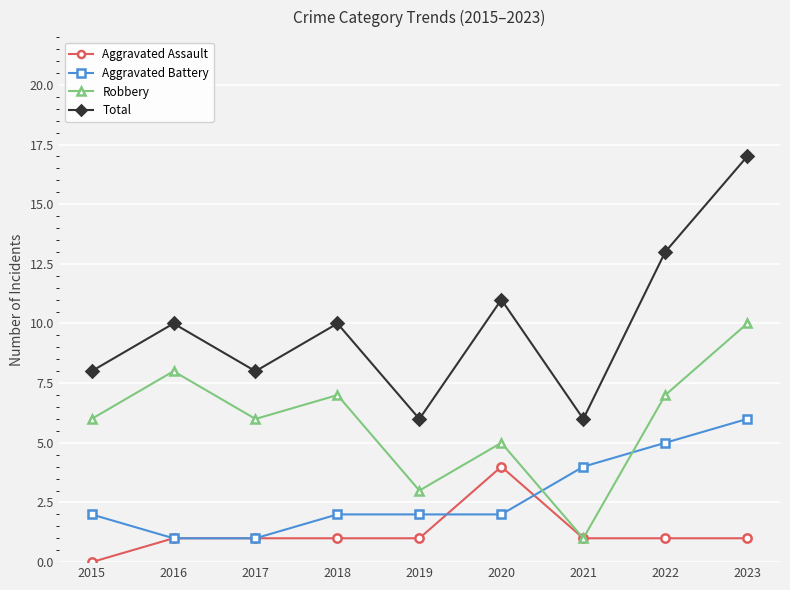

Is it true that Total equals 4 at 2019?

False